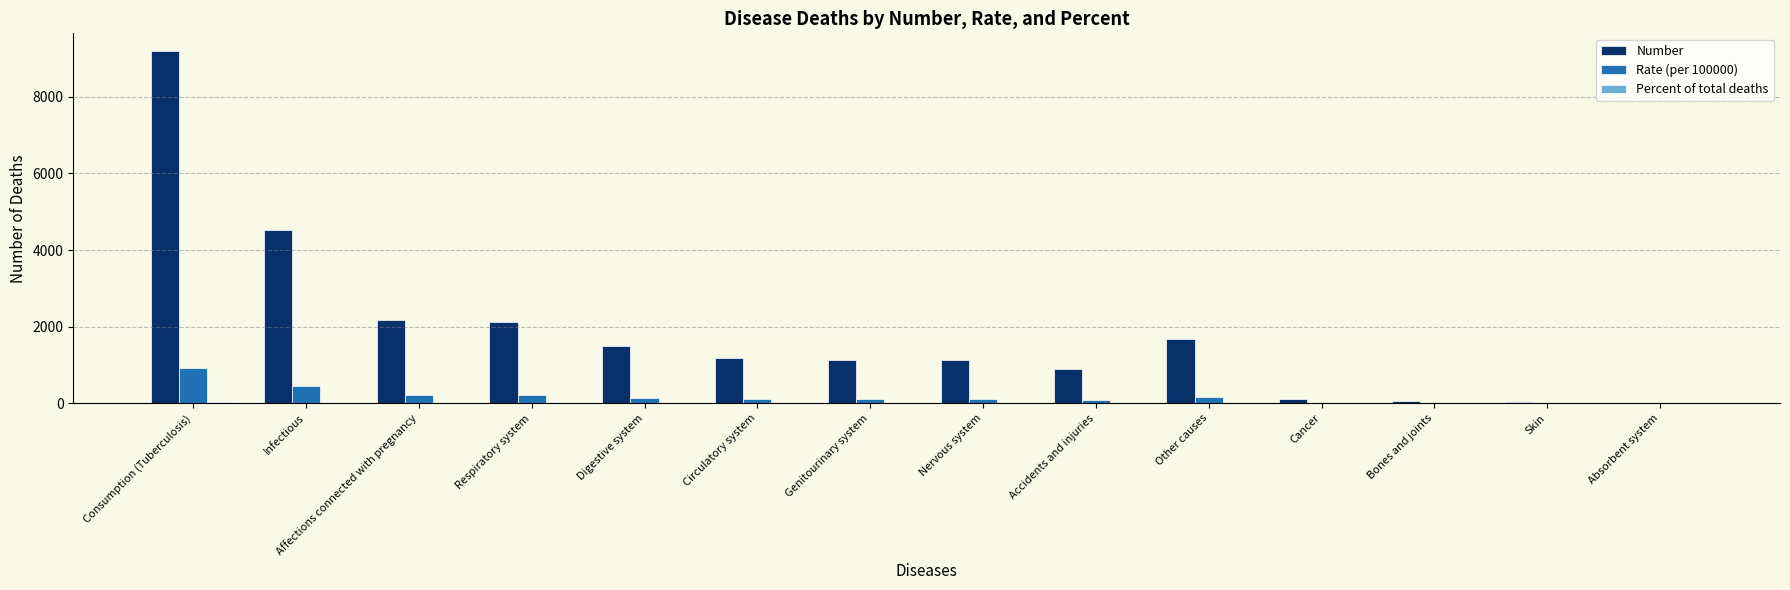

What is the spread (max minus min) of values at Digestive system?

1480.2